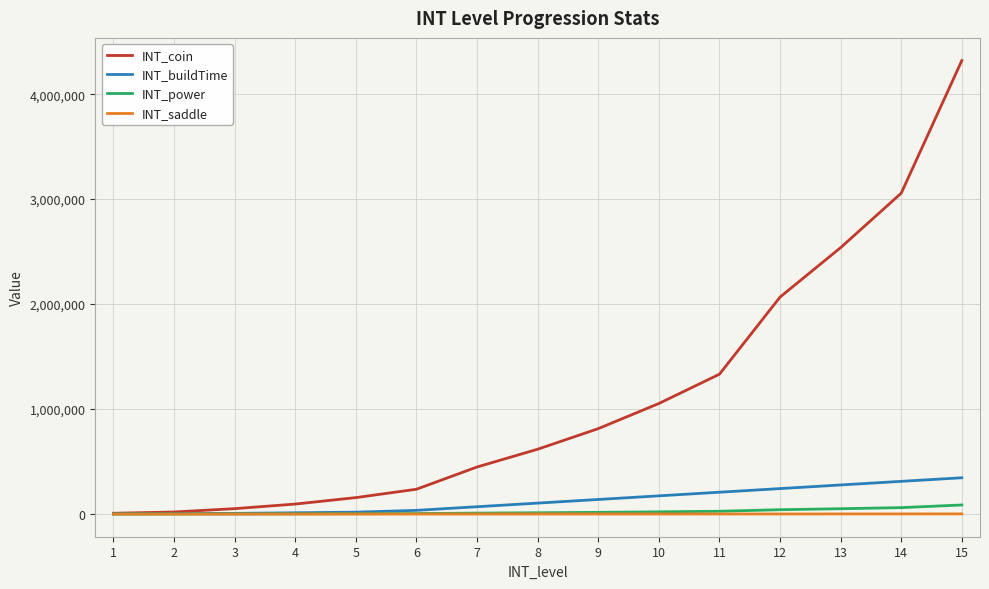

What is the greatest value displayed?

4320000